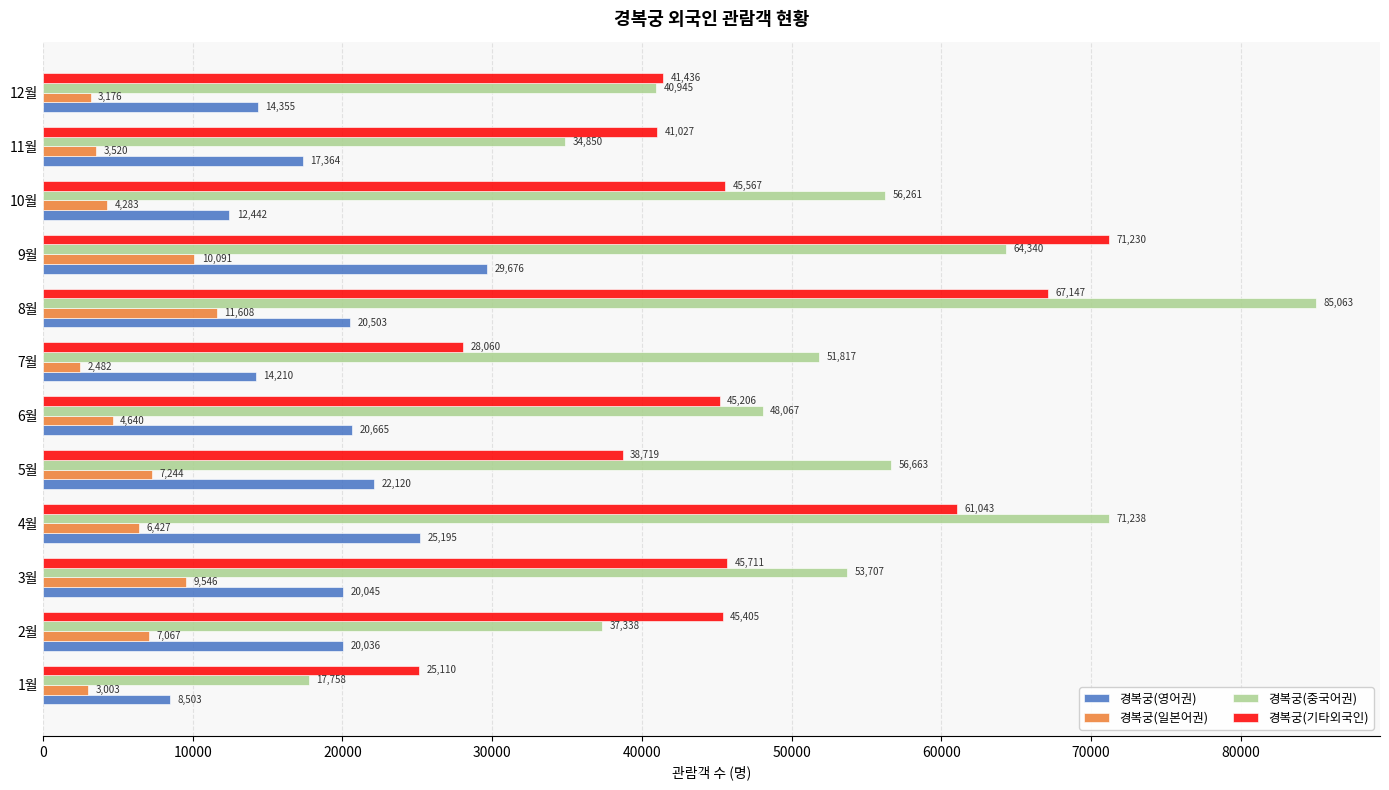

What is the average value of the 경복궁(영어권) series?

18760